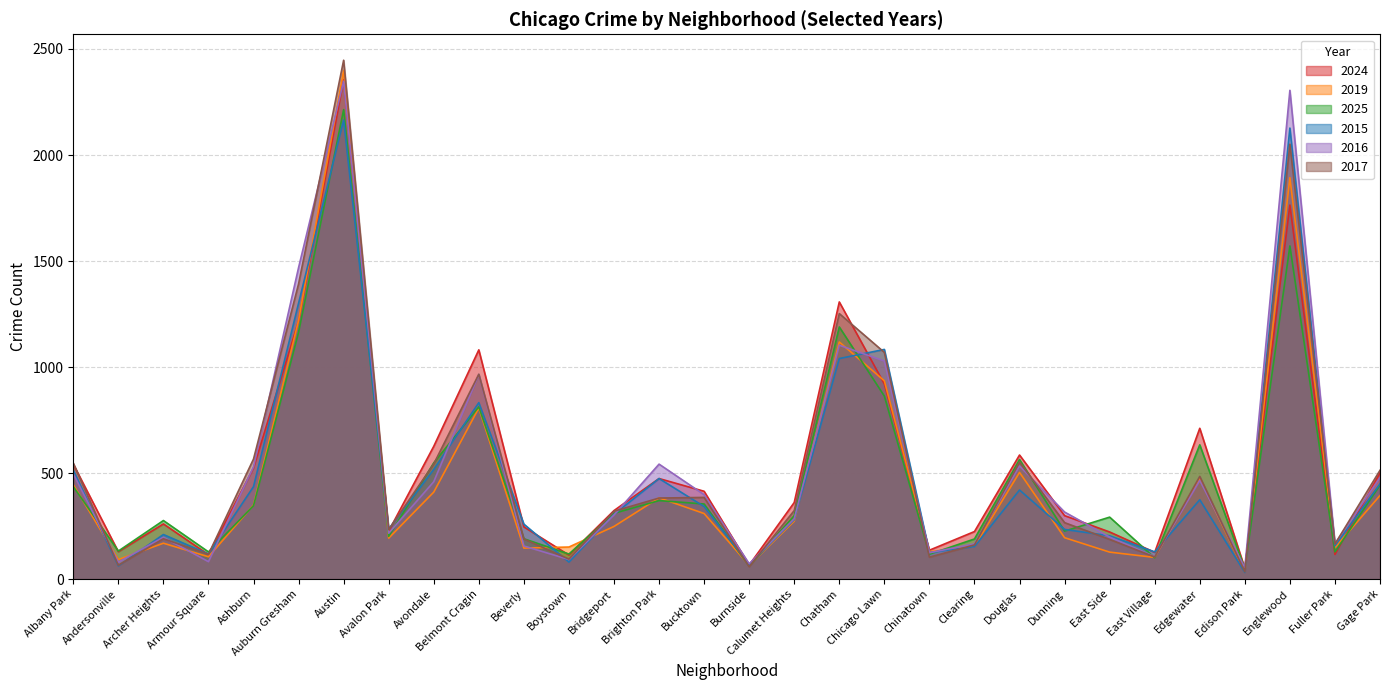

What is the sum of the 2016 values at Fuller Park and Avondale?

626